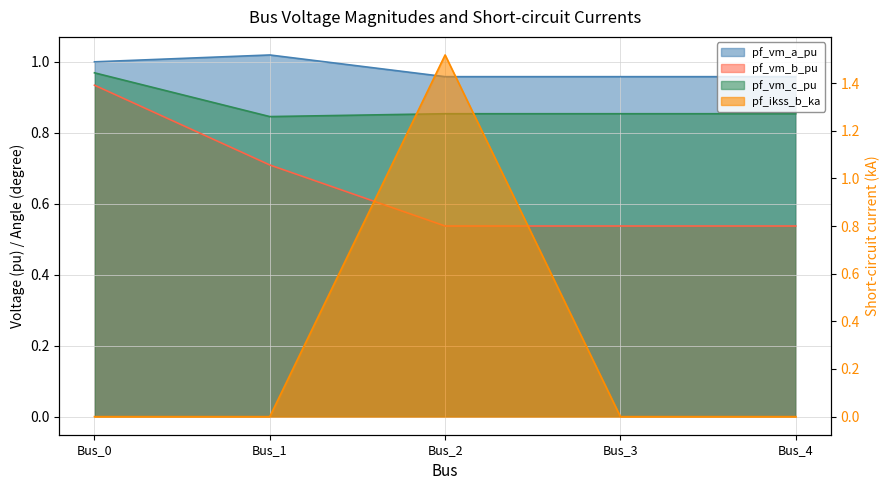

In pf_vm_a_pu, how many points are higher than both neighbors (excluding endpoints)?

1